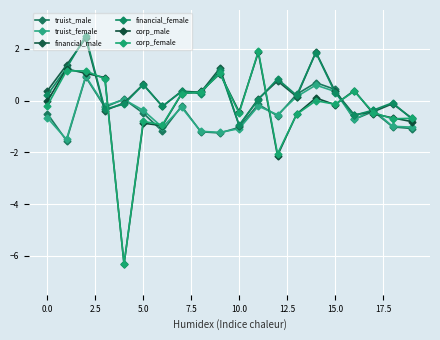

Is this an area chart (filled region under the line)?

No